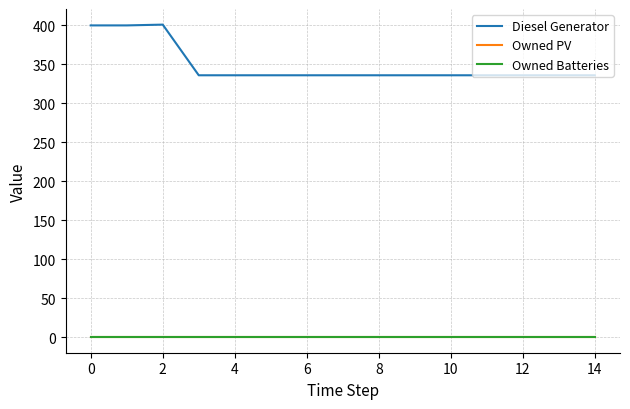

Does the chart have visible grid lines?

Yes